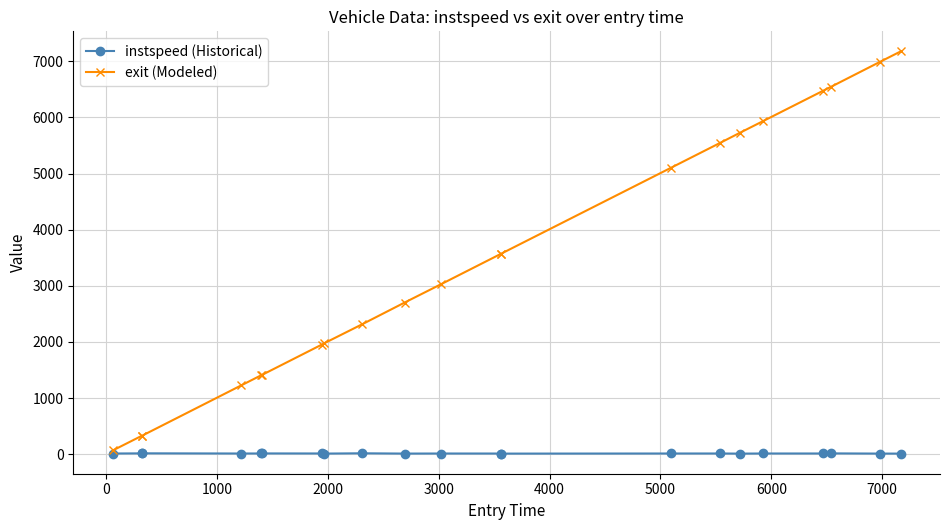

Which series has the widest spread of values?

exit (Modeled)